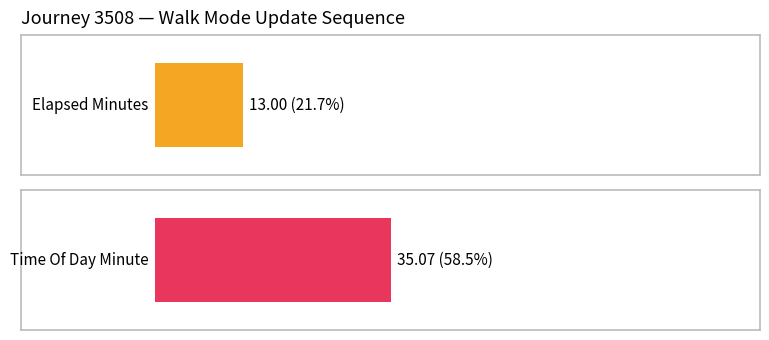

The elapsed_minutes series shows 17 at 6. True or false?

False